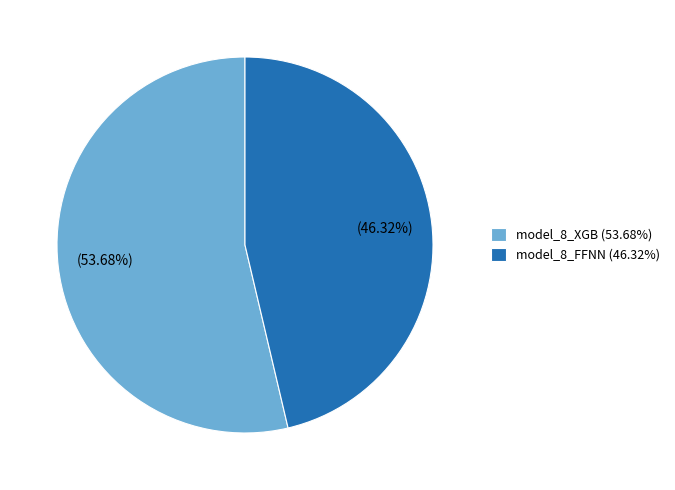

How many slices are in this pie chart?

2